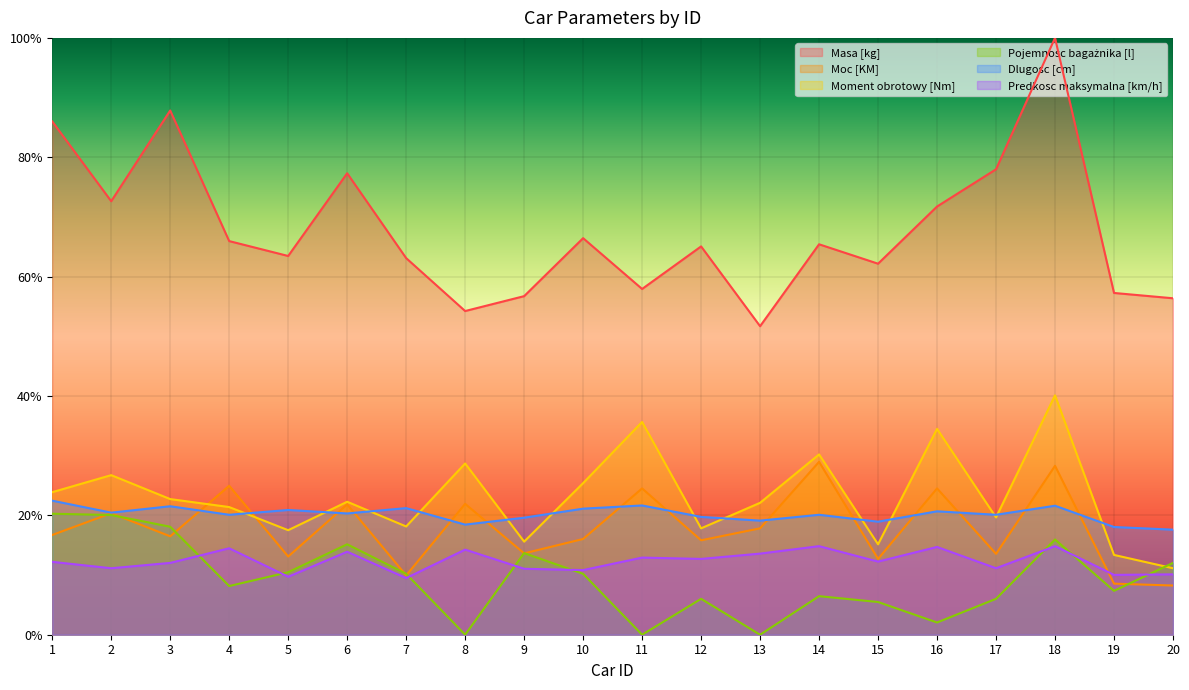

Which has a higher value, 18 or 8?

18